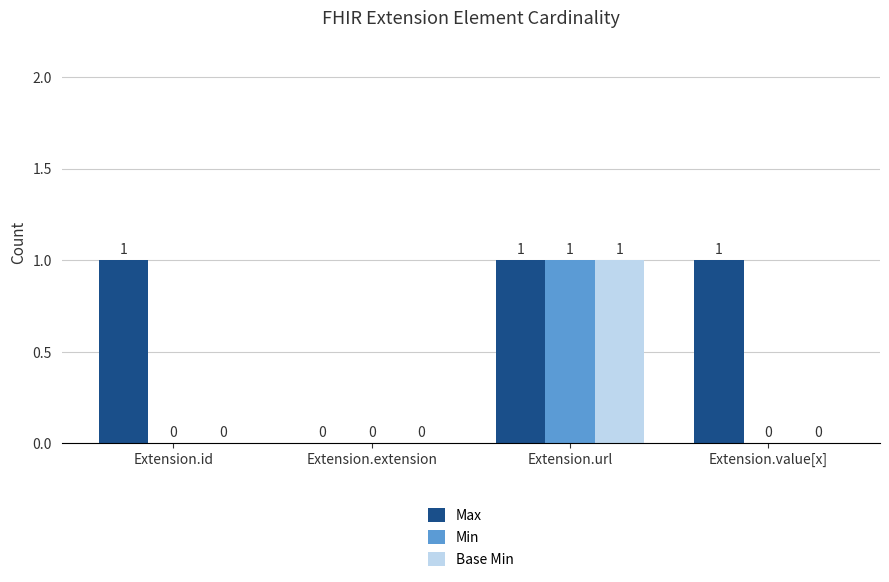

What is the total value across all series at Extension.url?

3